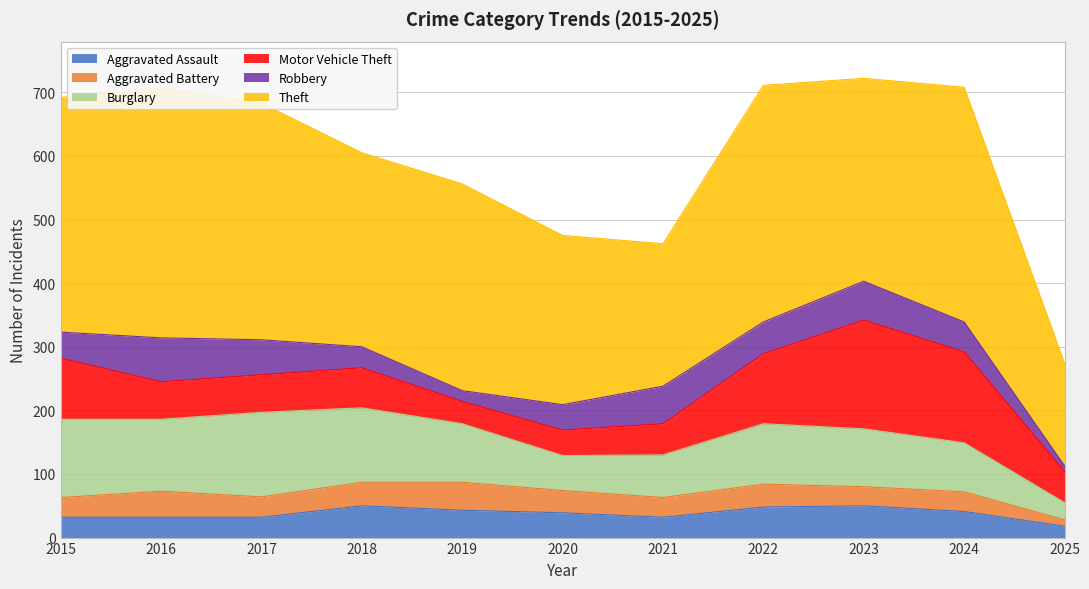

What is the maximum value for Theft?

394